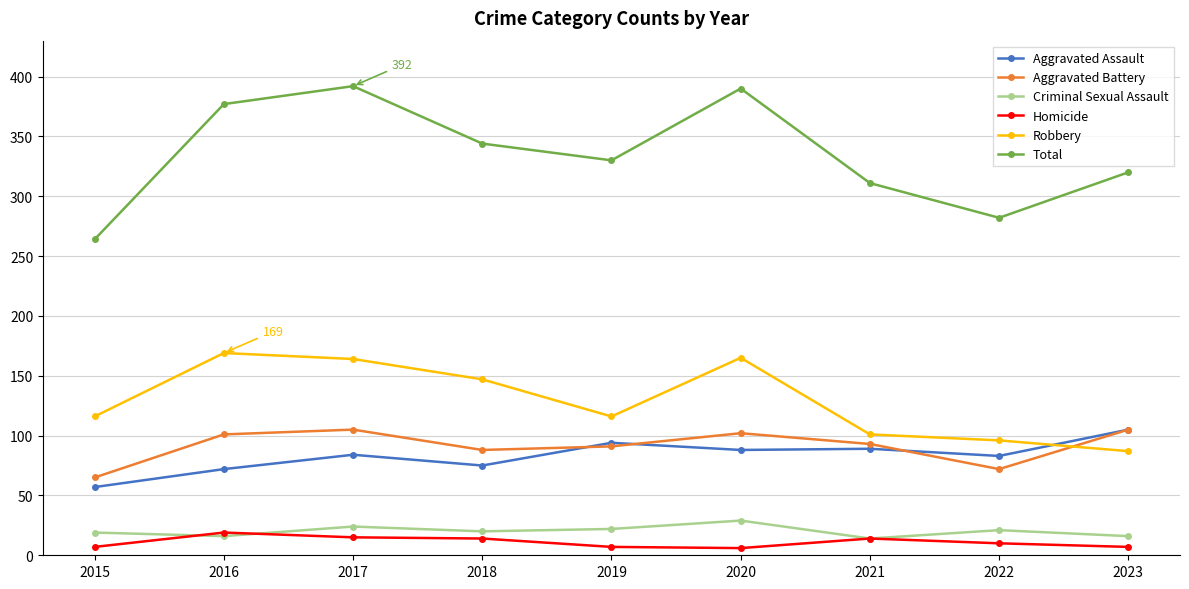

What is the value of the Aggravated Assault point at the 9th from the left?

105